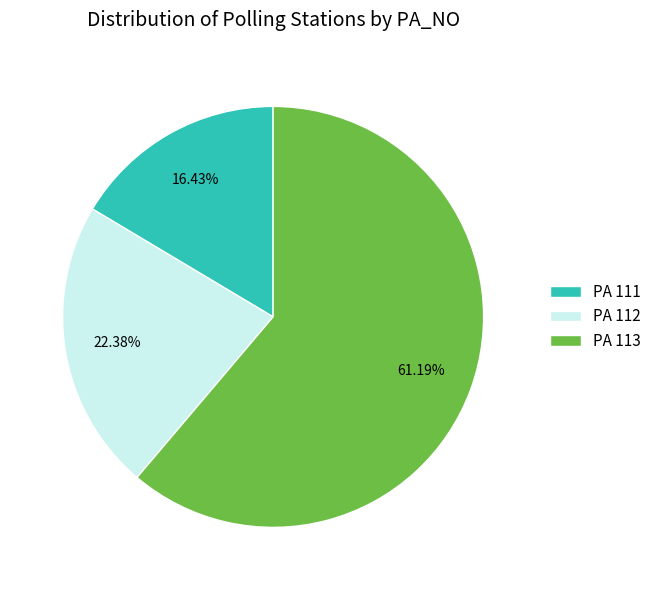

Do PA 112 and PA 113 together represent more than half of the pie?

Yes